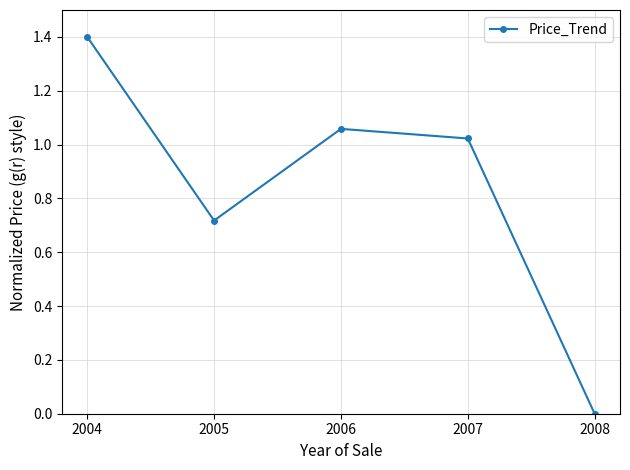

True or false: the data has more than 1 interior local peaks.

False